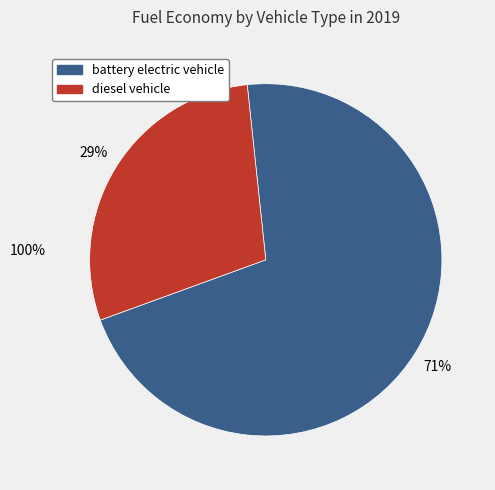

To the nearest percent, what is the difference between the largest and smallest slice percentages?

42%